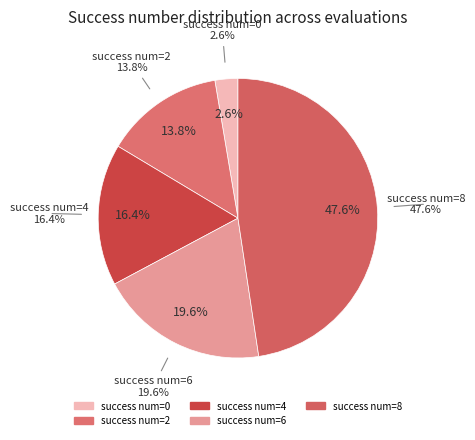

Is it true that 8 is 32% of the pie?

False